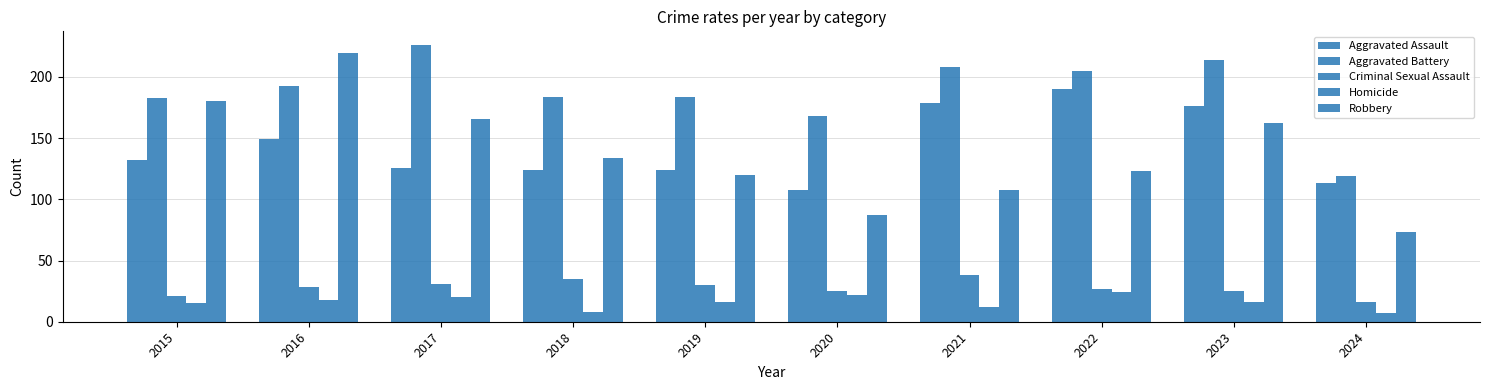

Count the number of data series in this chart.

5